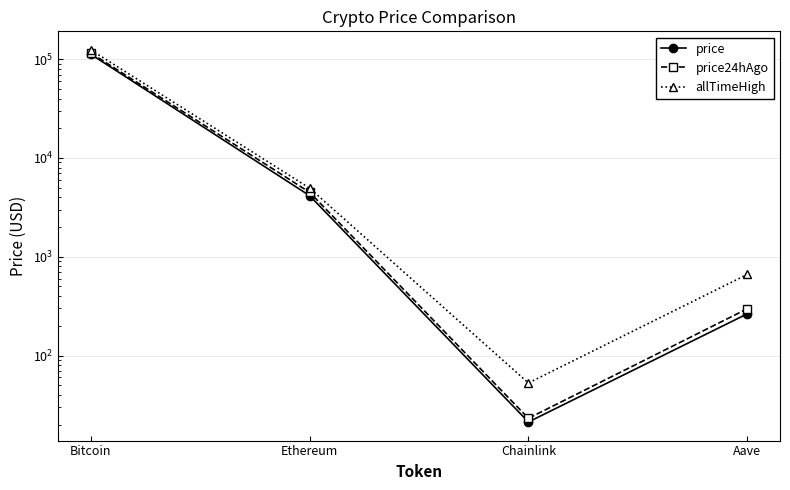

Is the value of allTimeHigh at Ethereum greater than the value of price at Ethereum?

Yes